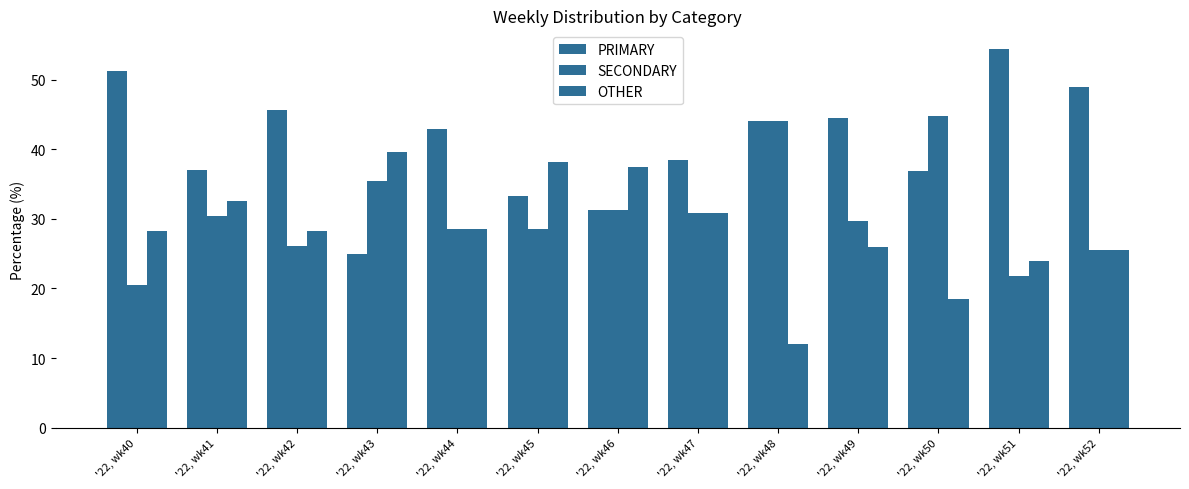

What is the difference between the highest and lowest values at '22, wk40?

30.8